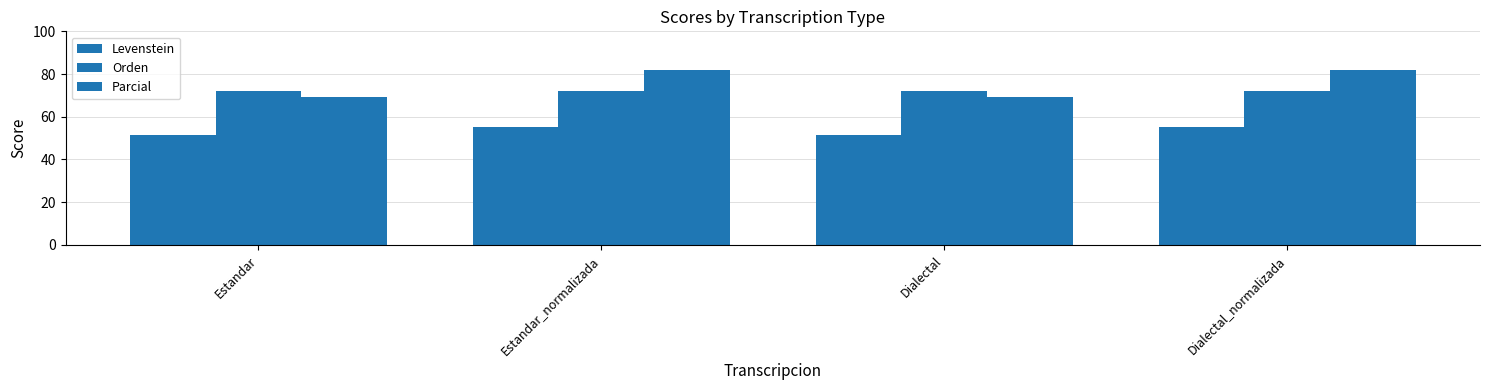

What is the total value across all series at Estandar_normalizada?

208.8